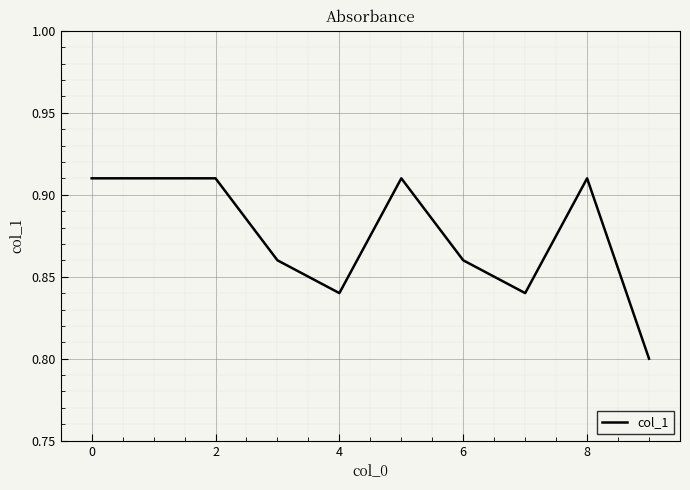

What is the value of the 7th point from the left?

0.9